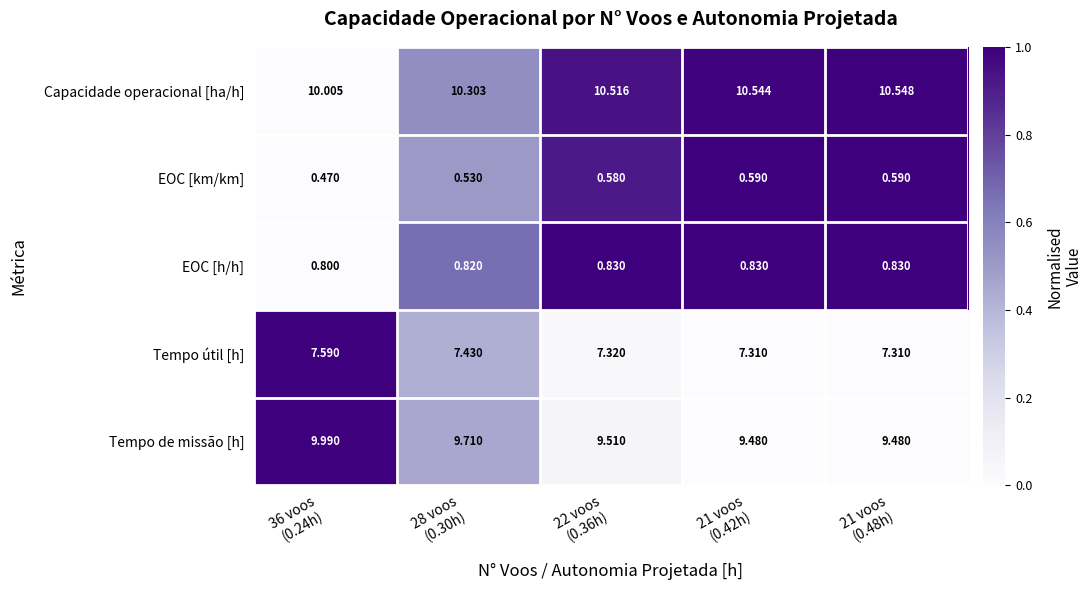

Which series has the largest total across all categories?

Capacidade operacional [ha/h]